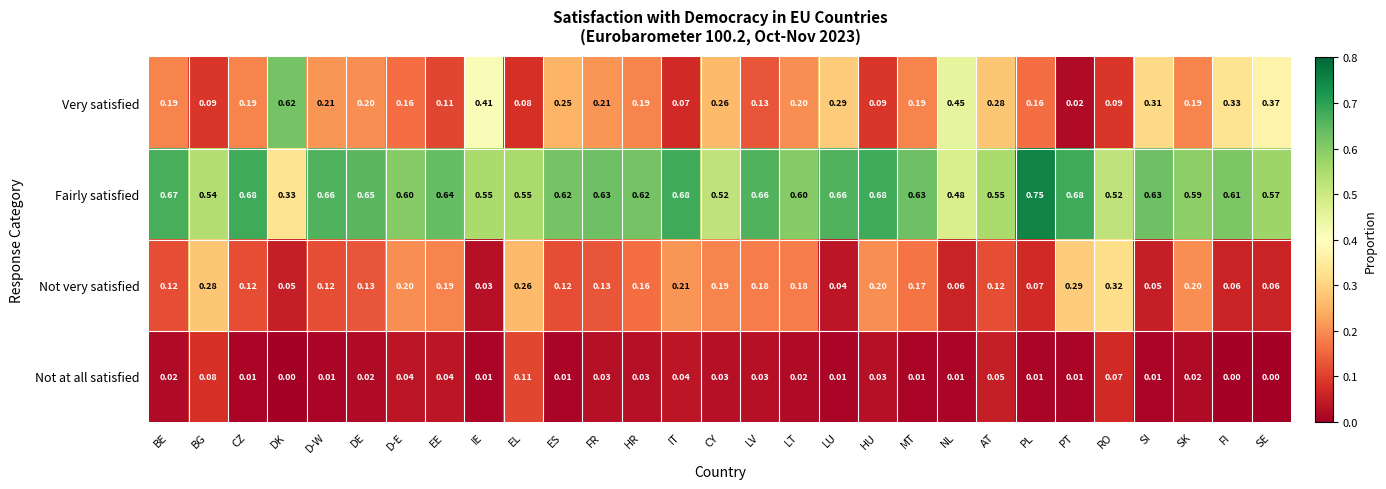

What is the total value across all series at BE?

1.0